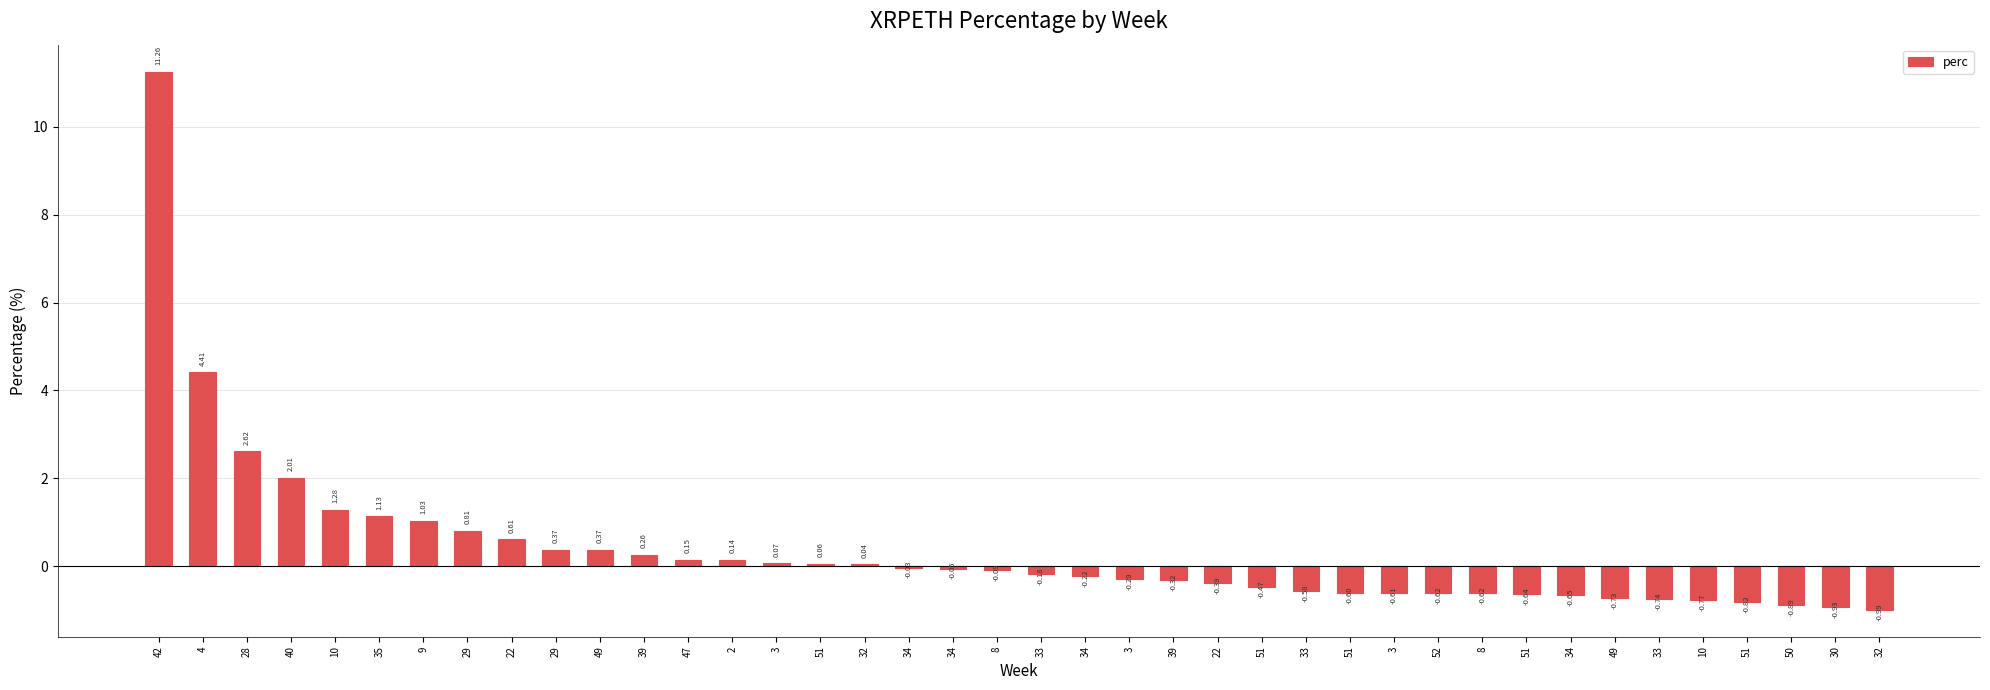

Are the bars horizontal?

No